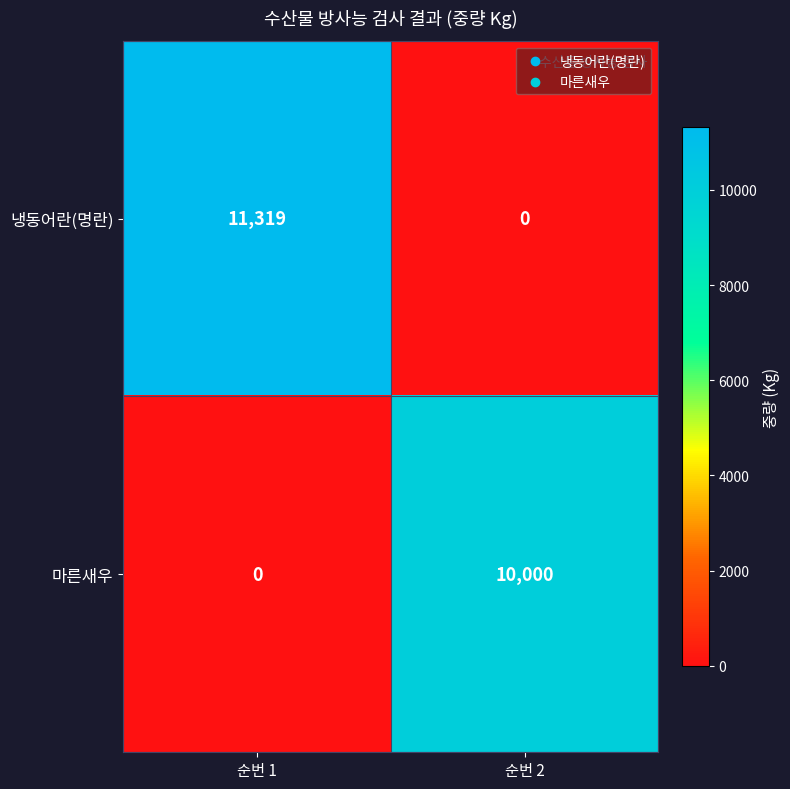

What is the approximate value of 마른새우 at 순번 2, to the nearest 100?

10000